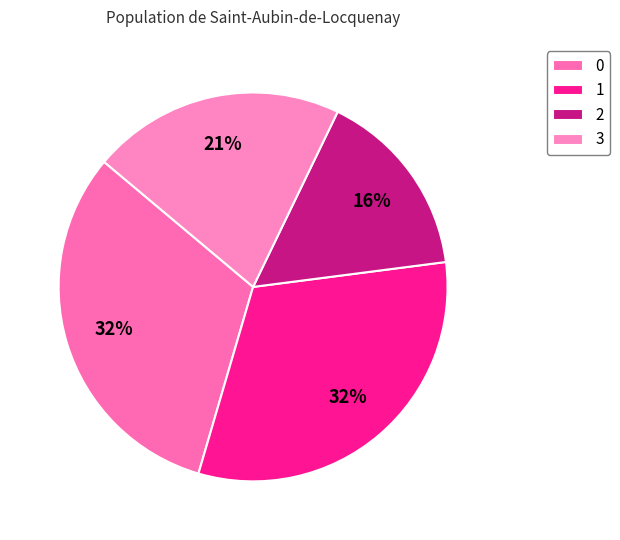

Does 3 account for over 50% of the chart?

No